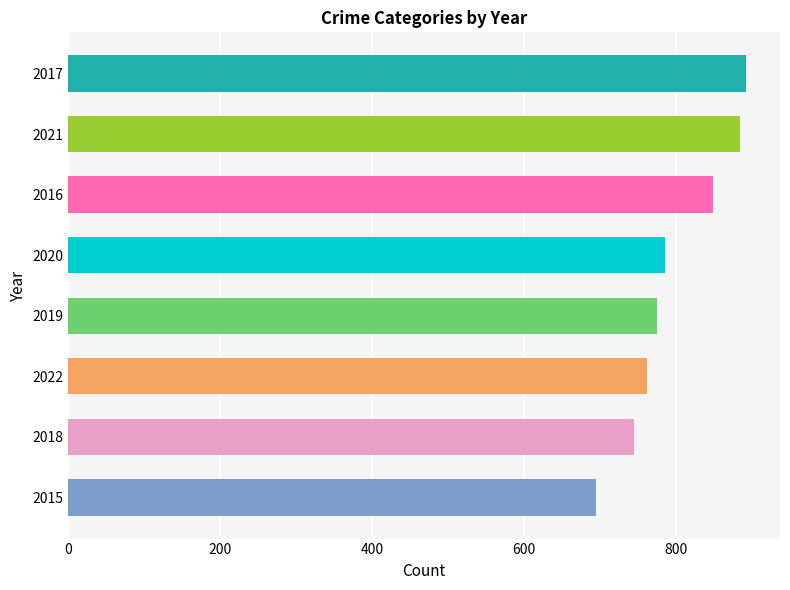

How many bars are there in total?

8